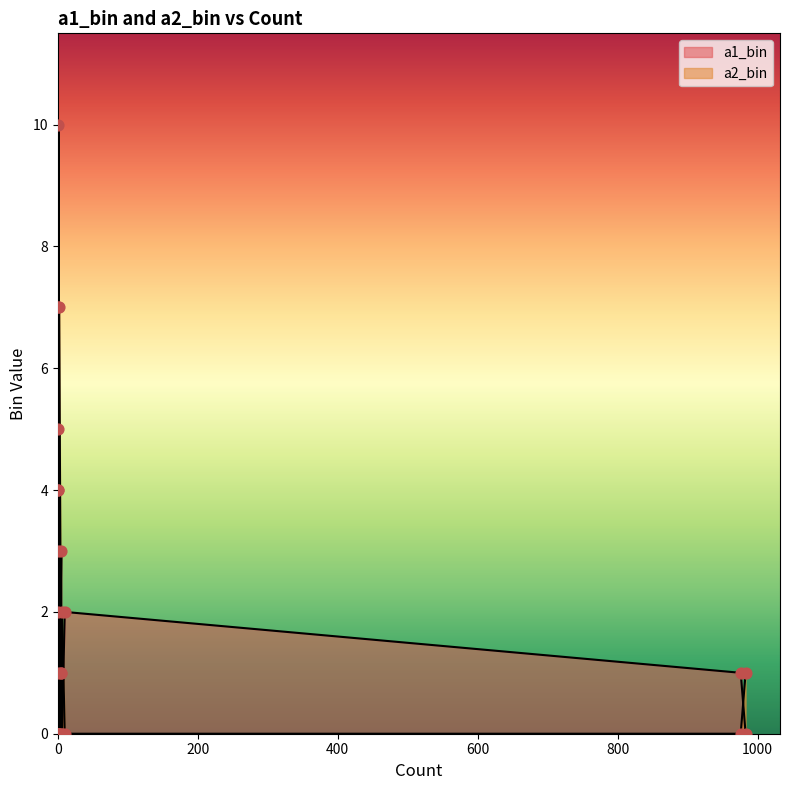

Which series contains the highest Y value?

a2_bin